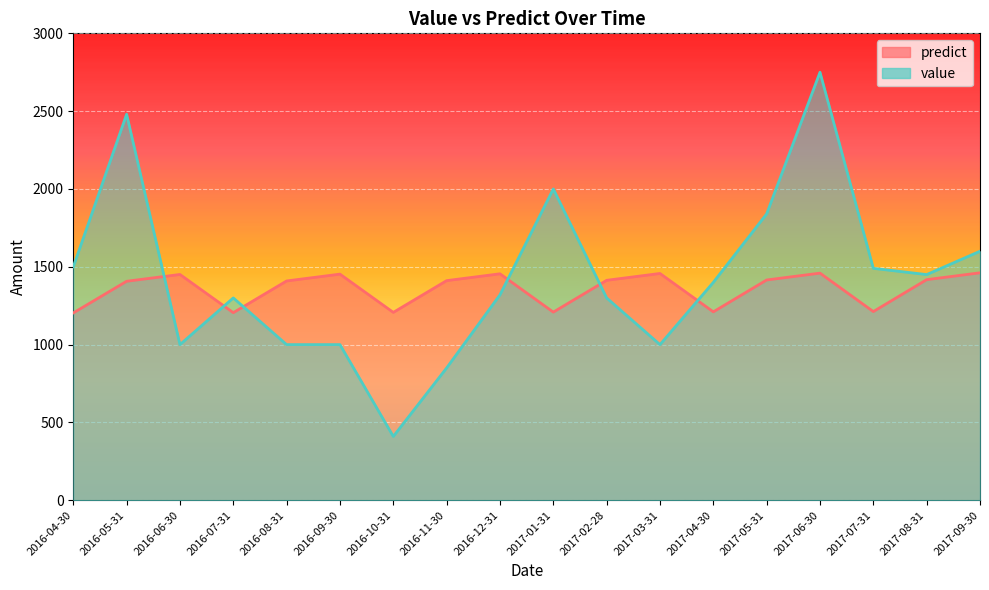

What is the average value of the predict series?

1358.7